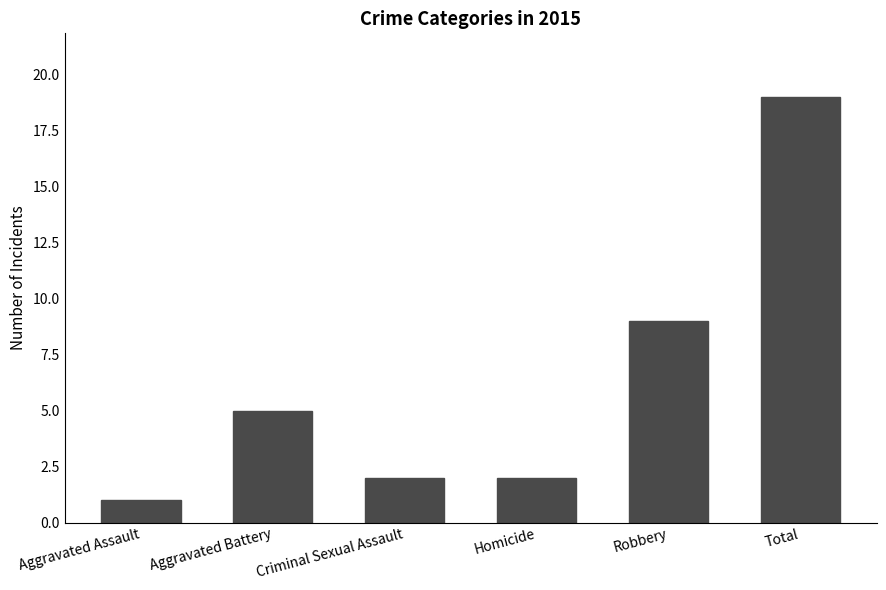

Where is the data nearest to the value 10?

Robbery